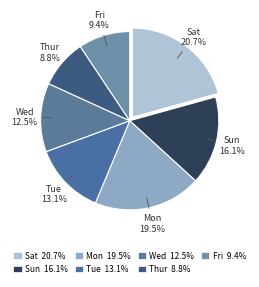

Count the number of slices in the pie.

7